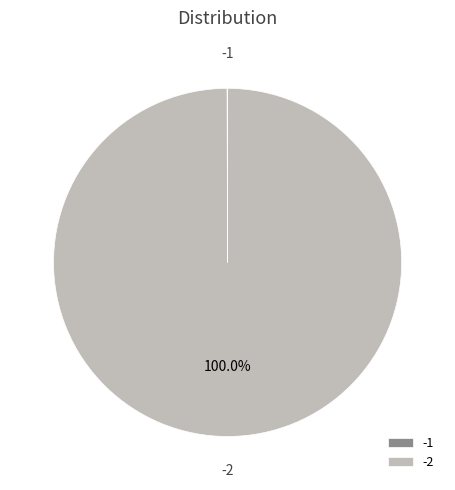

Is there a majority slice in this chart?

Yes